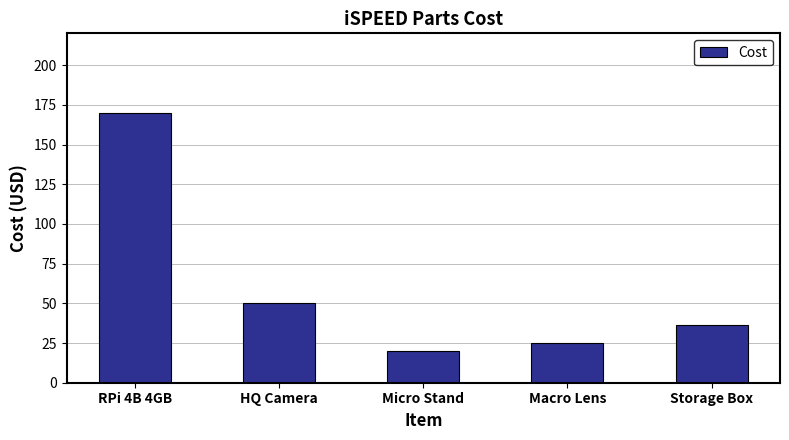

What is the average value?

60.3